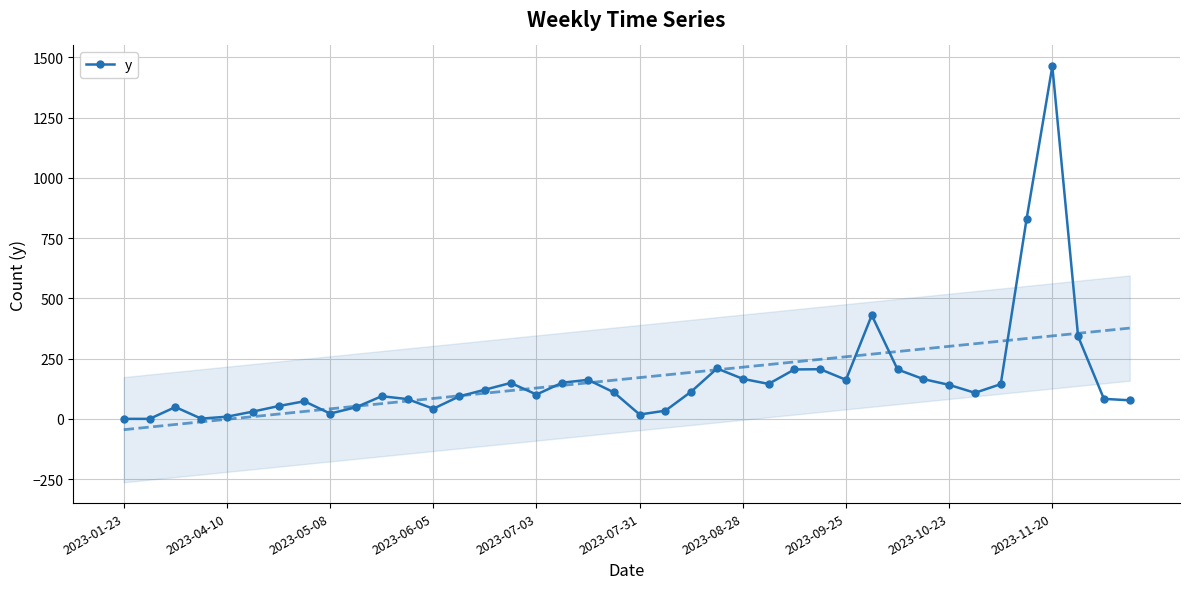

The value at 39 is 77. True or false?

True